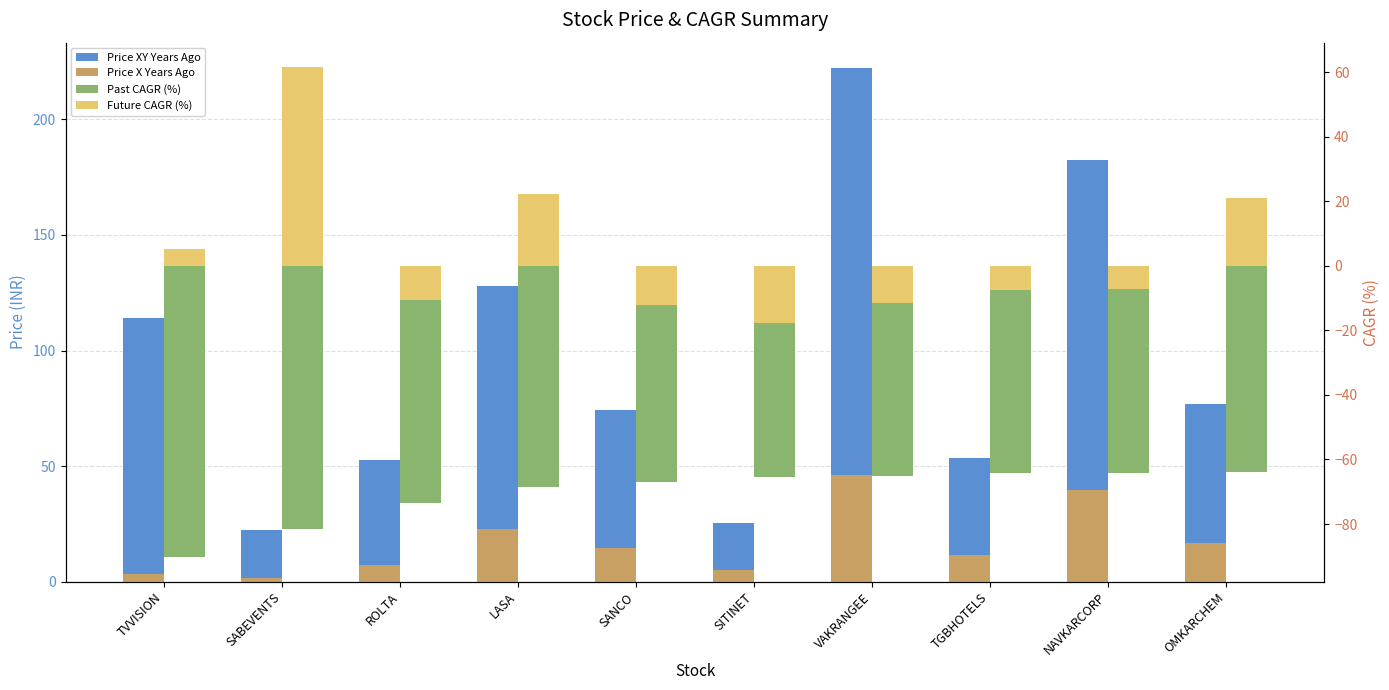

What is the label of the 9th bar from the left?

NAVKARCORP